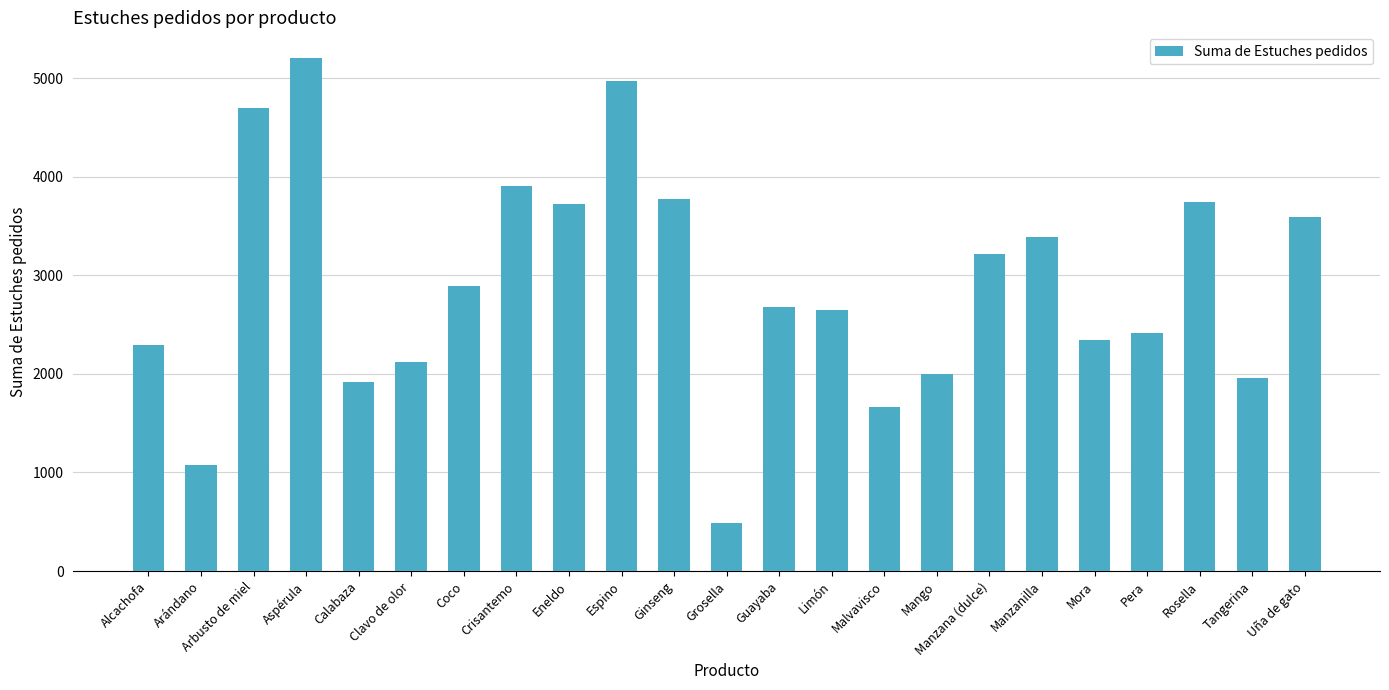

Read the value at Grosella, to the nearest 50.

500